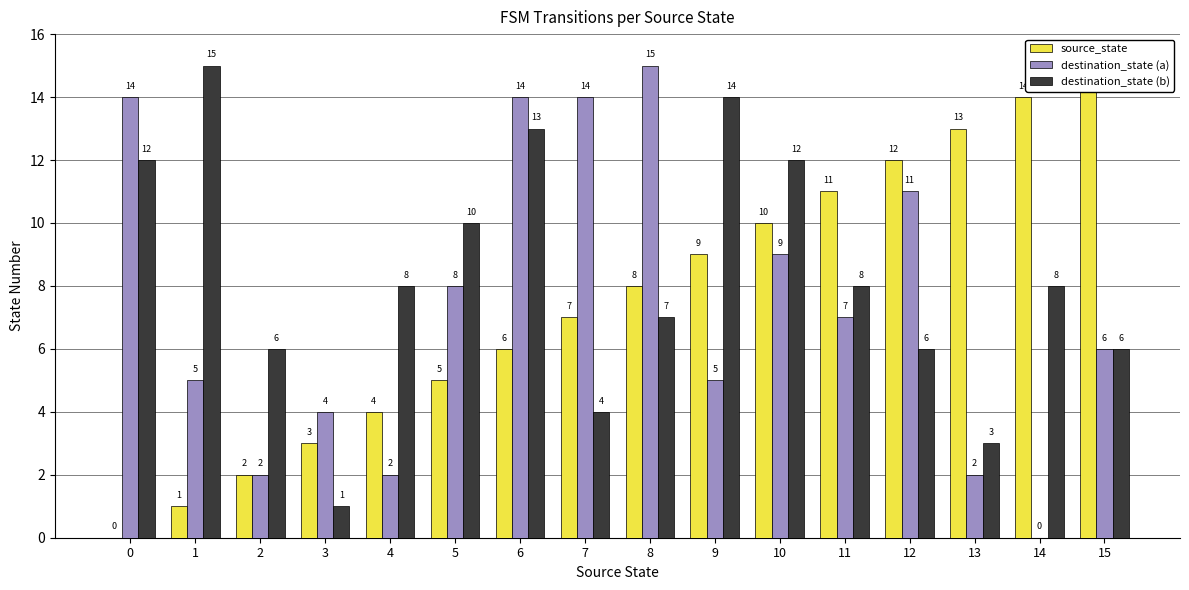

At which category is the sum across all series the highest?

6